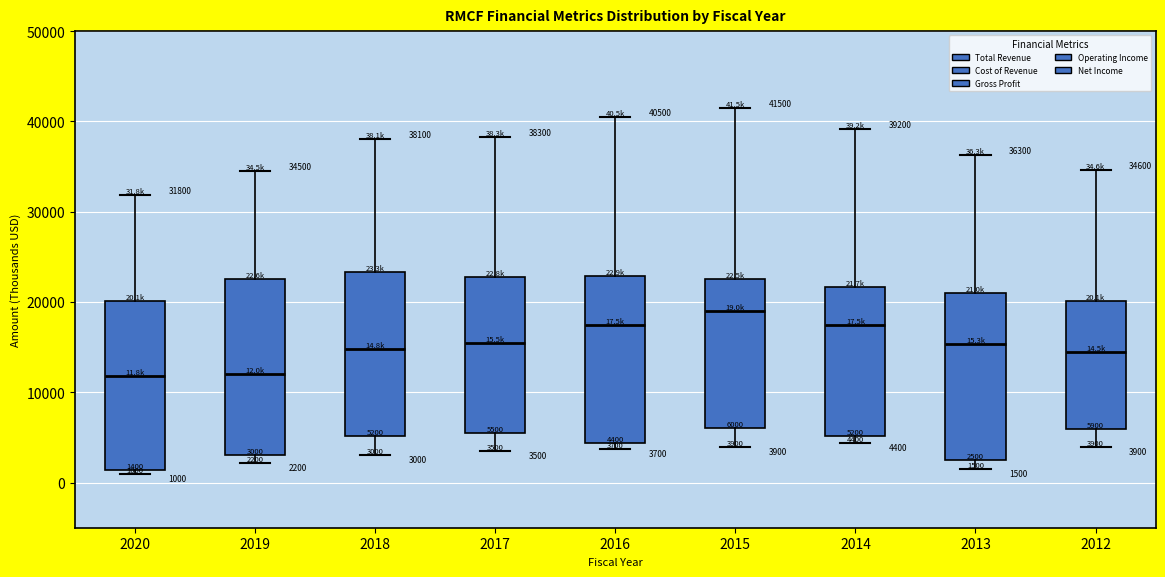

Which box's median line is the highest?

2015